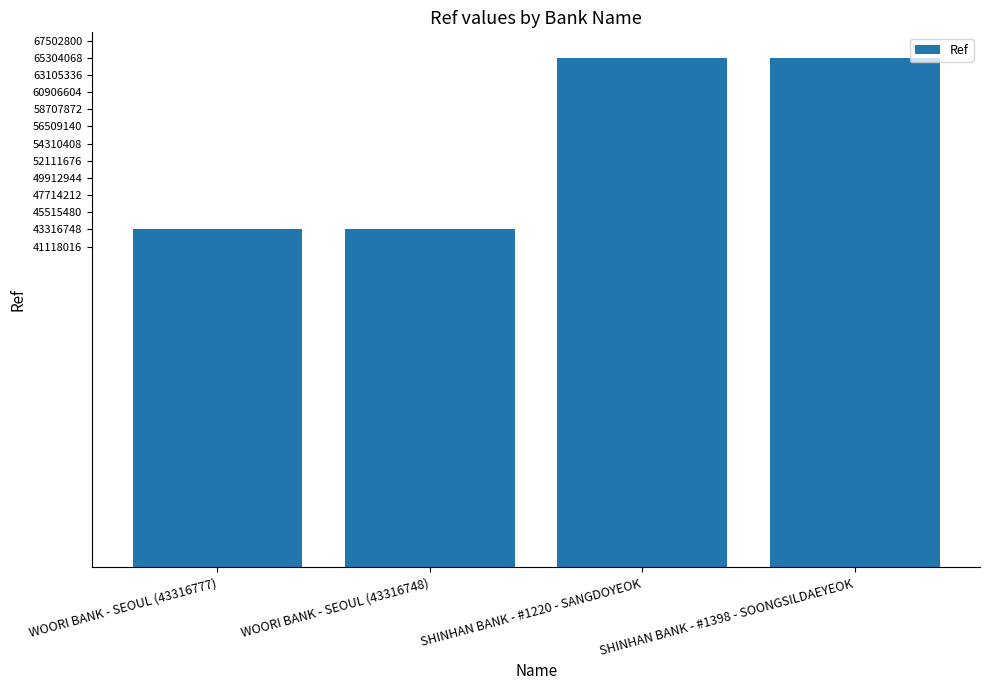

Which has a higher value, SHINHAN BANK - #1220 - SANGDOYEOK or WOORI BANK - SEOUL (43316777)?

SHINHAN BANK - #1220 - SANGDOYEOK